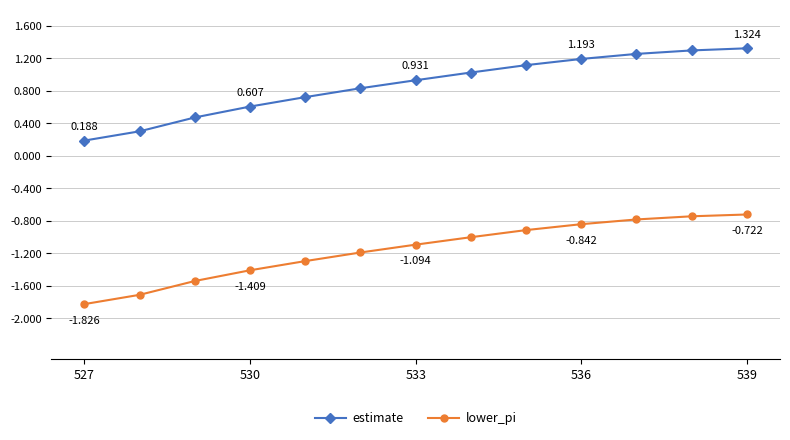

True or false: lower_pi and estimate cross at least once.

False